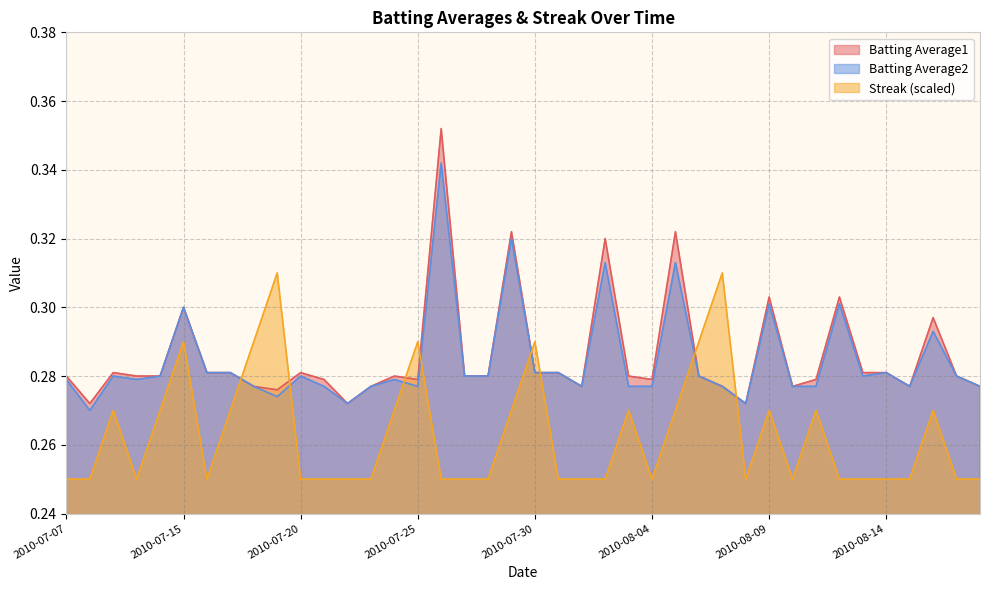

At which category does Streak reach its first local valley?

2010-07-10